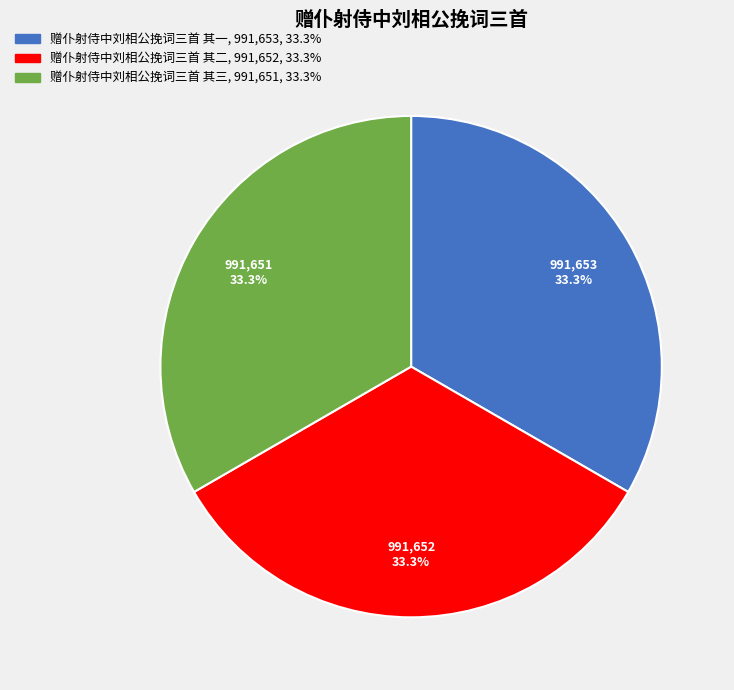

To the nearest percent, what is the average slice percentage?

33%